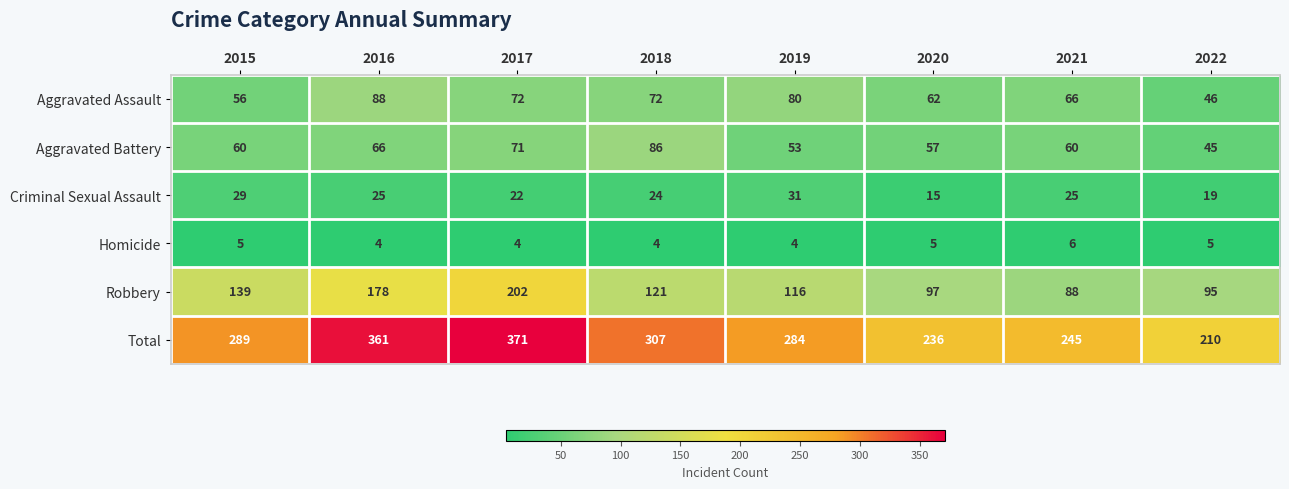

How many categories are shown in the chart?

8